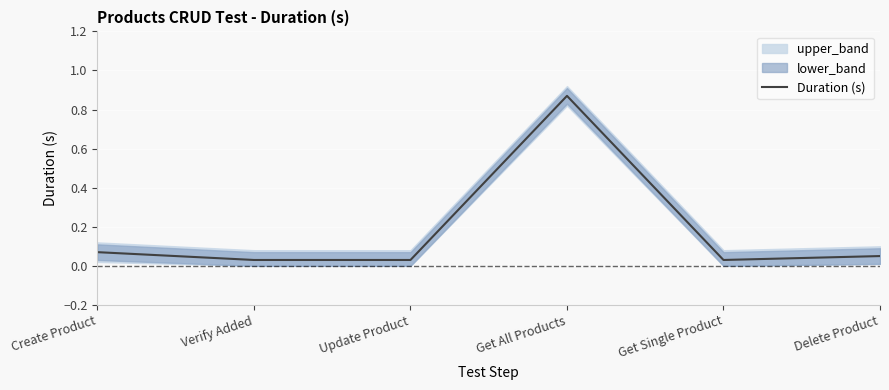

Rank the categories by value from highest to lowest.

Get All Products, Create Product, Delete Product, Verify Added, Update Product, Get Single Product